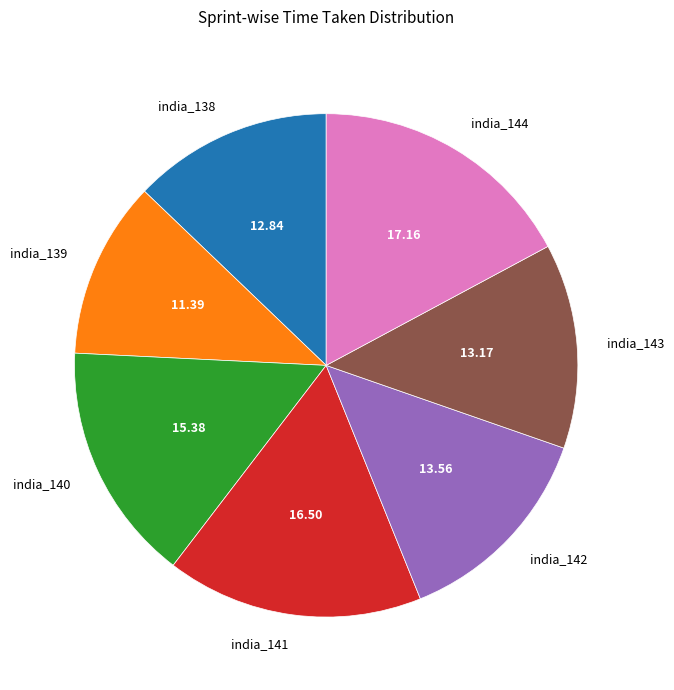

Does india_138 account for over 50% of the chart?

No